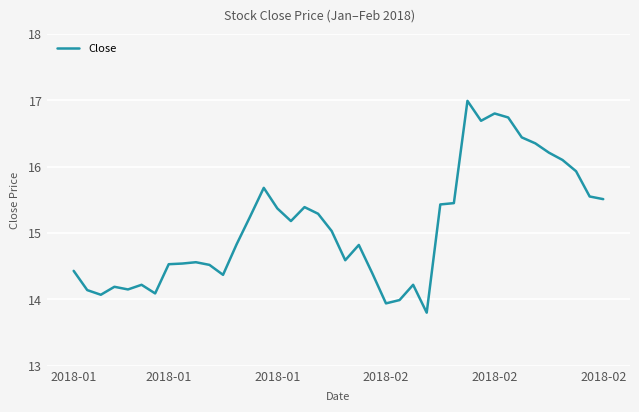

What is the greatest value displayed?

17.0